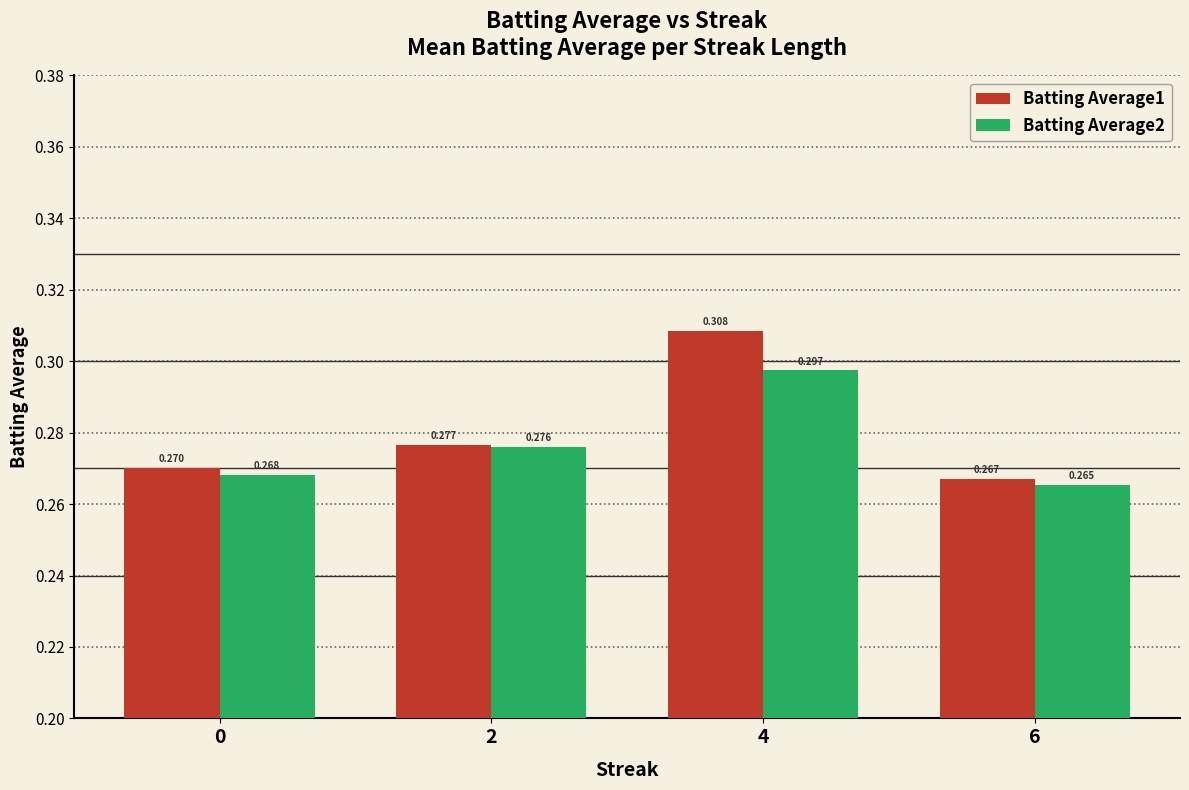

Is the value of Batting Average2 at 0 greater than the value of Batting Average1 at 6?

Yes